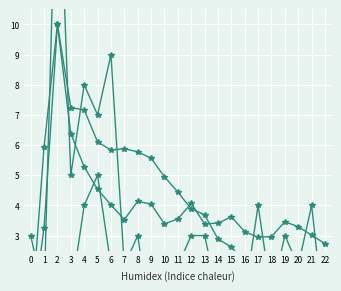

True or false: col_3 and col_2 intersect in this chart.

True